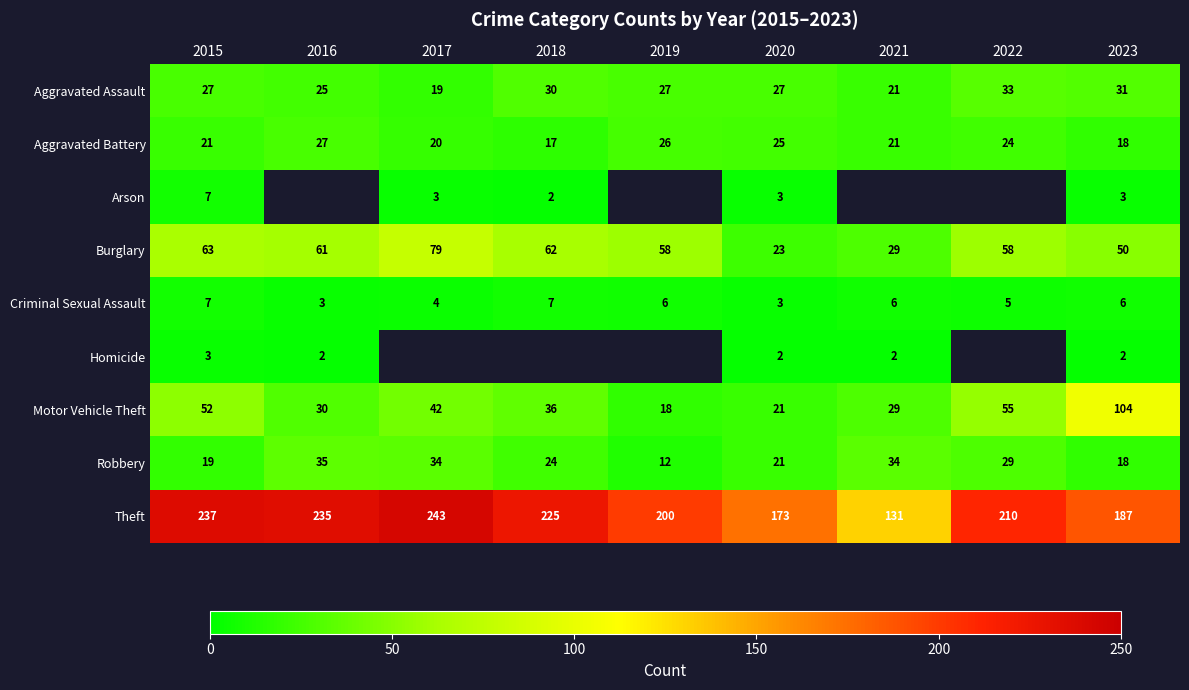

Which series has the largest total across all categories?

Theft